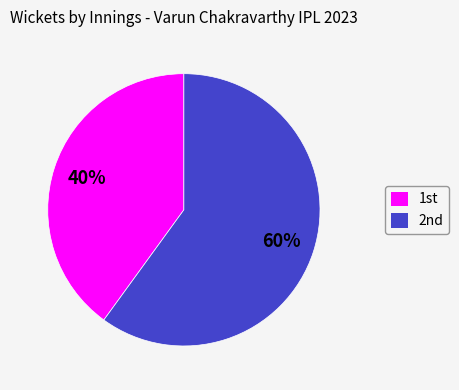

Rank the categories by value from lowest to highest.

1st, 2nd